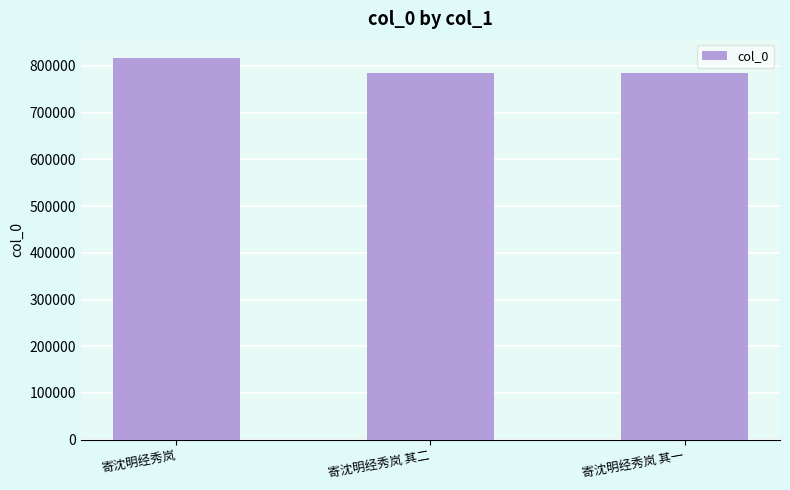

How many bars are there in total?

3